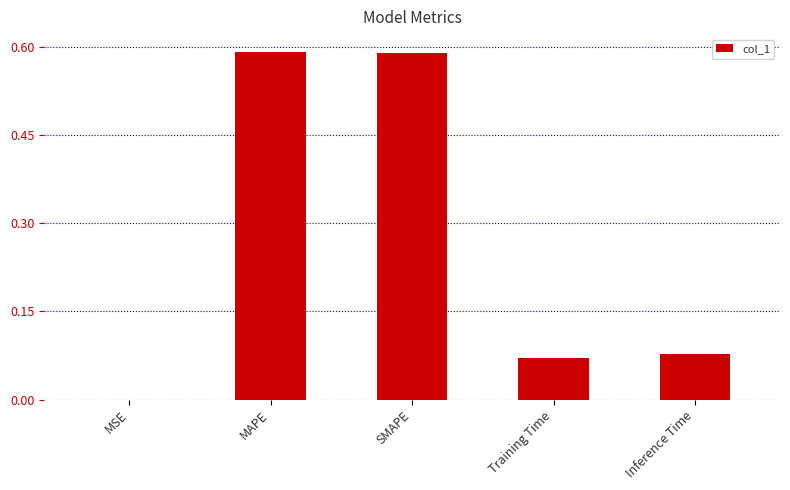

Where is the data nearest to the value 0?

MSE